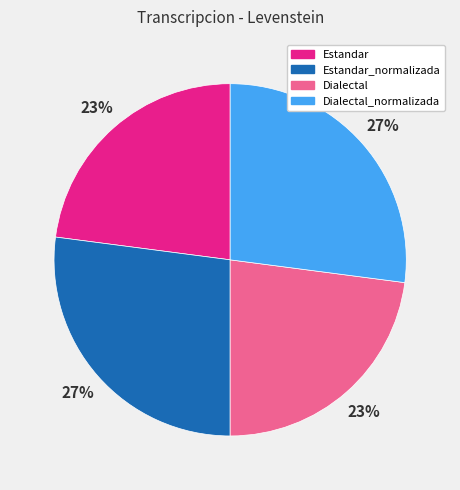

To the nearest percent, what is the average slice percentage?

25%